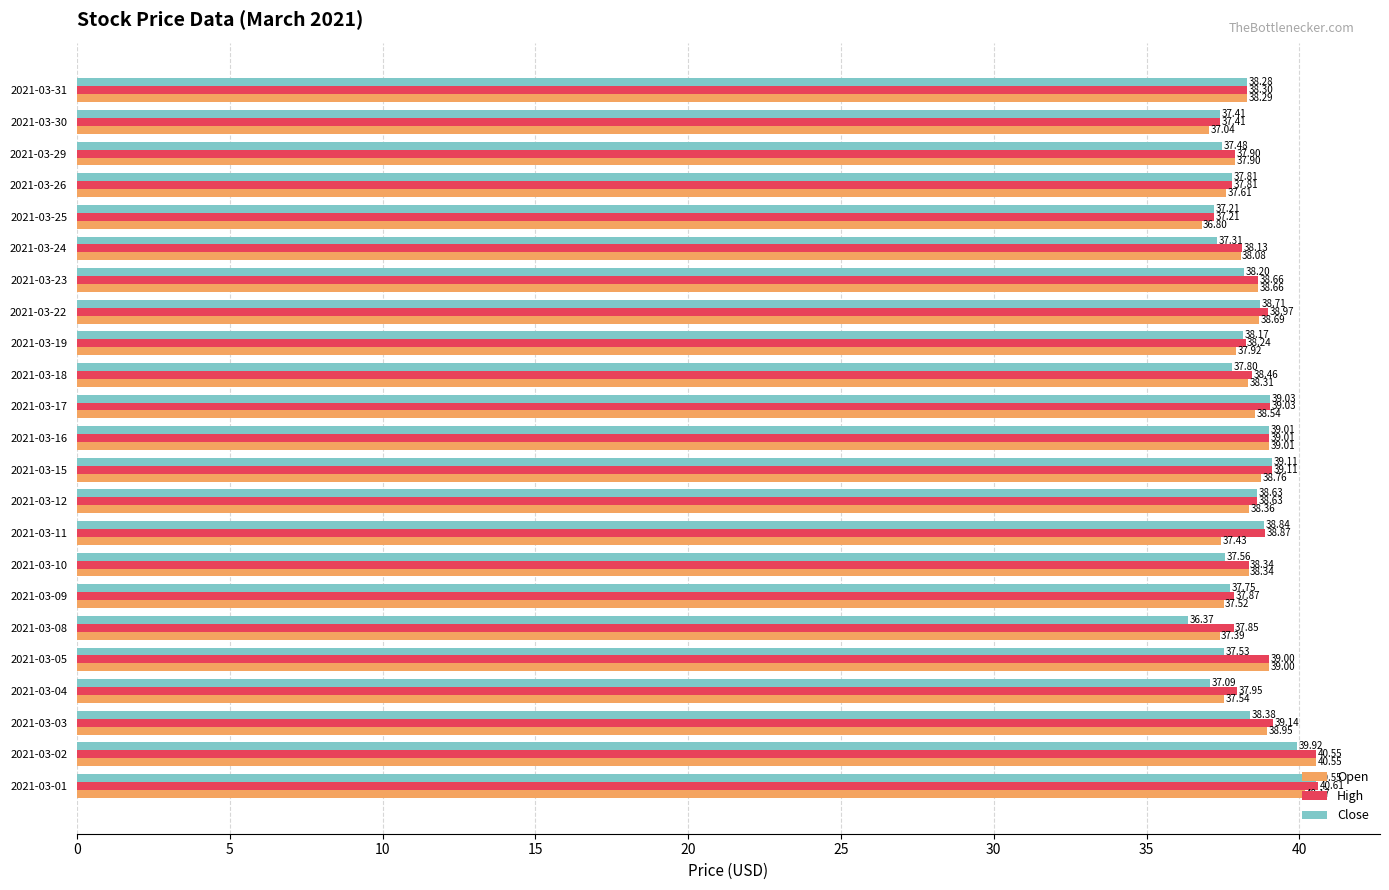

What is the difference between the maximum and minimum values in the Close series?

4.2